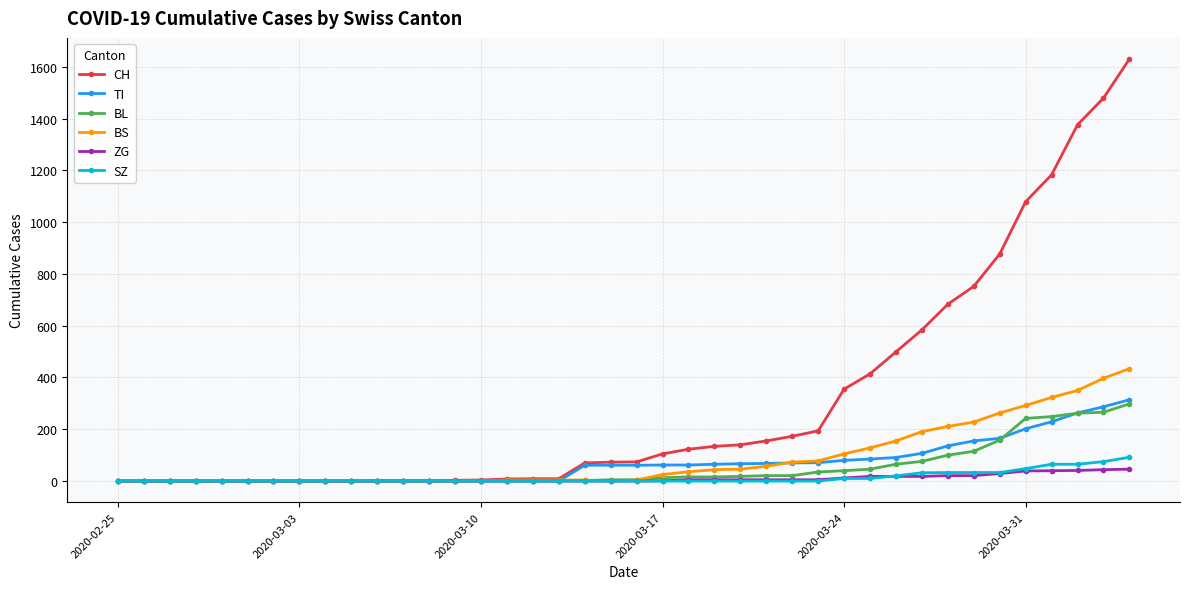

What is the maximum value shown in the chart?

1630